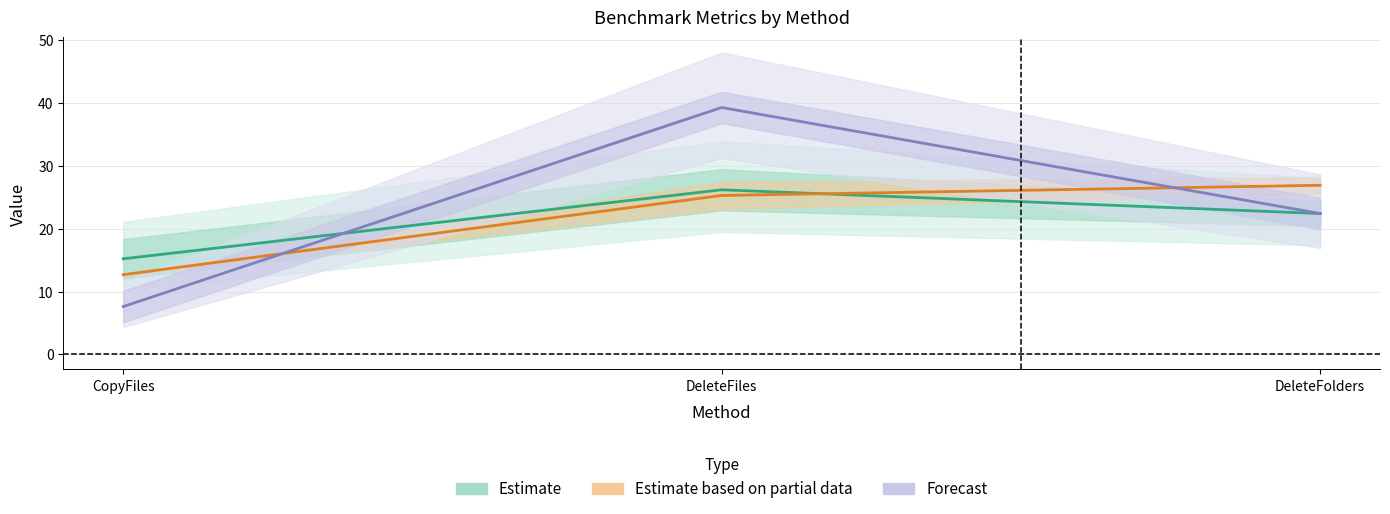

Where is Forecast nearest to the value 23?

DeleteFolders